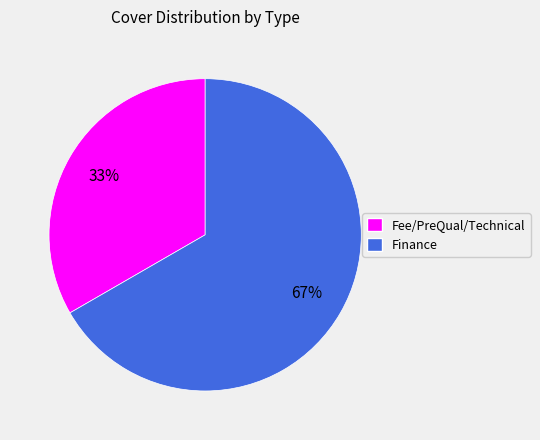

Which slice is the largest?

Finance